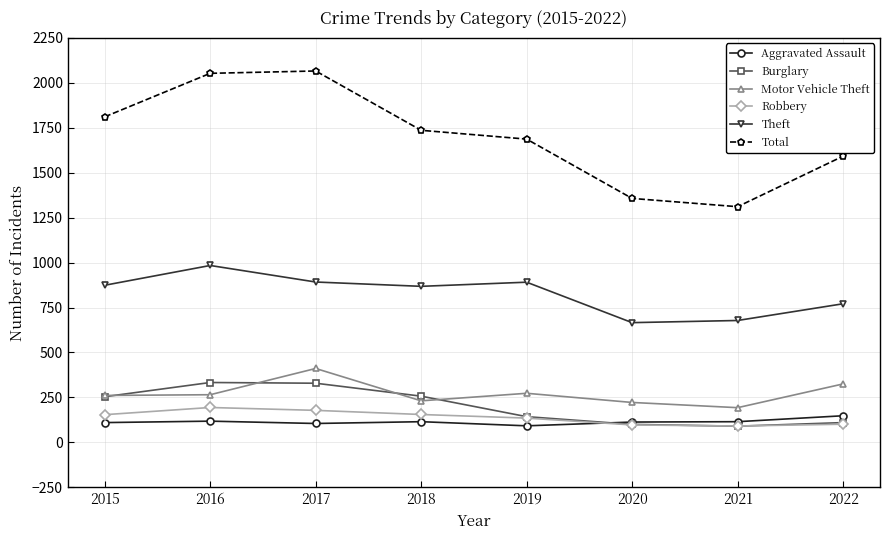

What is the greatest value displayed?

2066